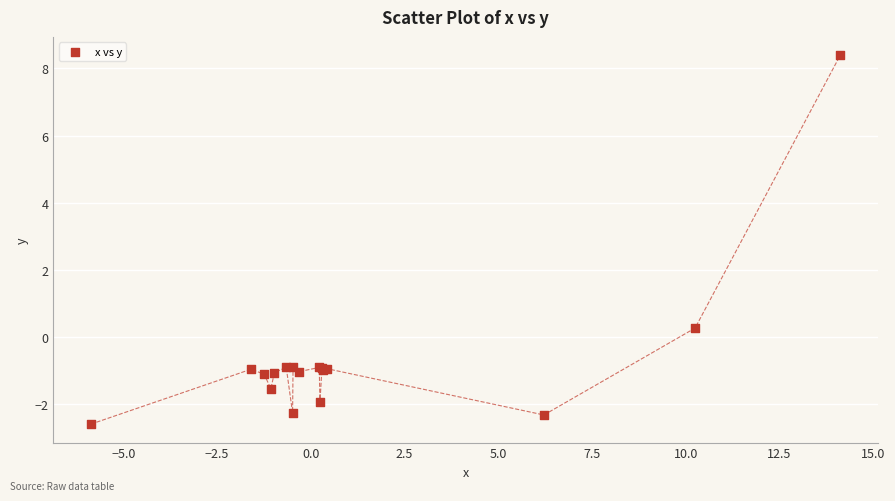

What Y value in the scatter plot is closest to 2?

0.3